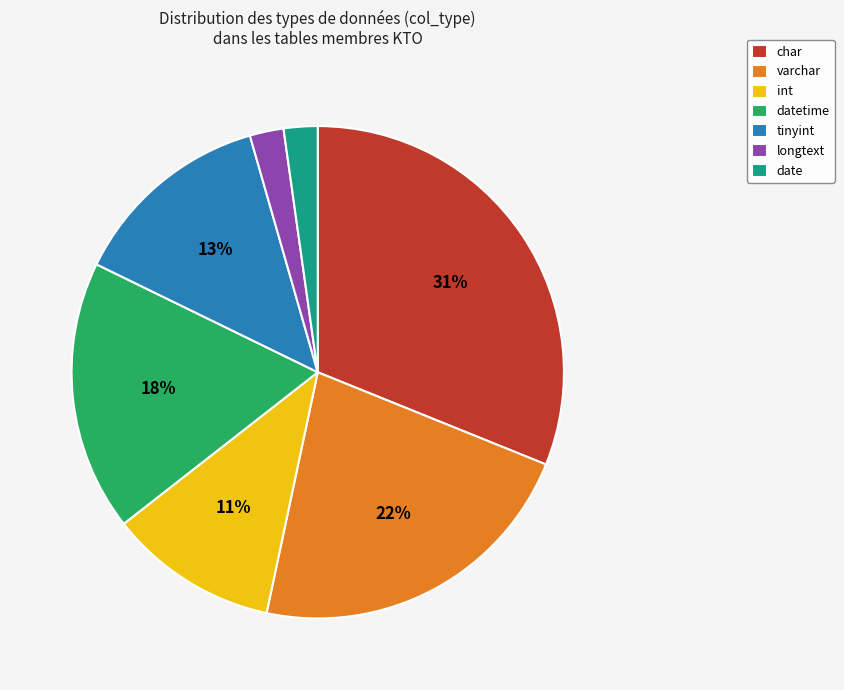

Approximately how many times larger is the value at varchar compared to char?

0.7